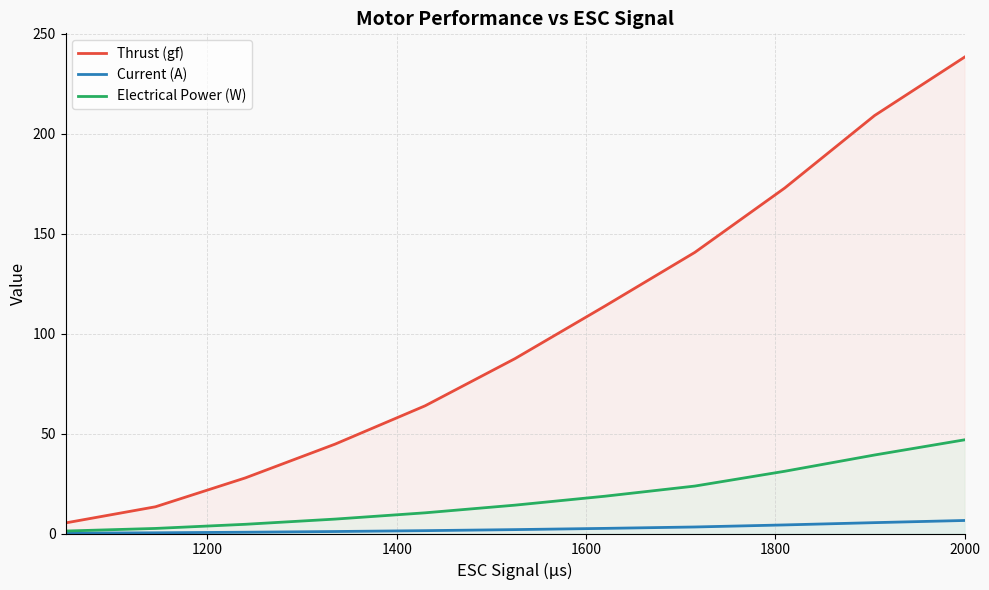

At how many categories does at least one series exceed 207?

2